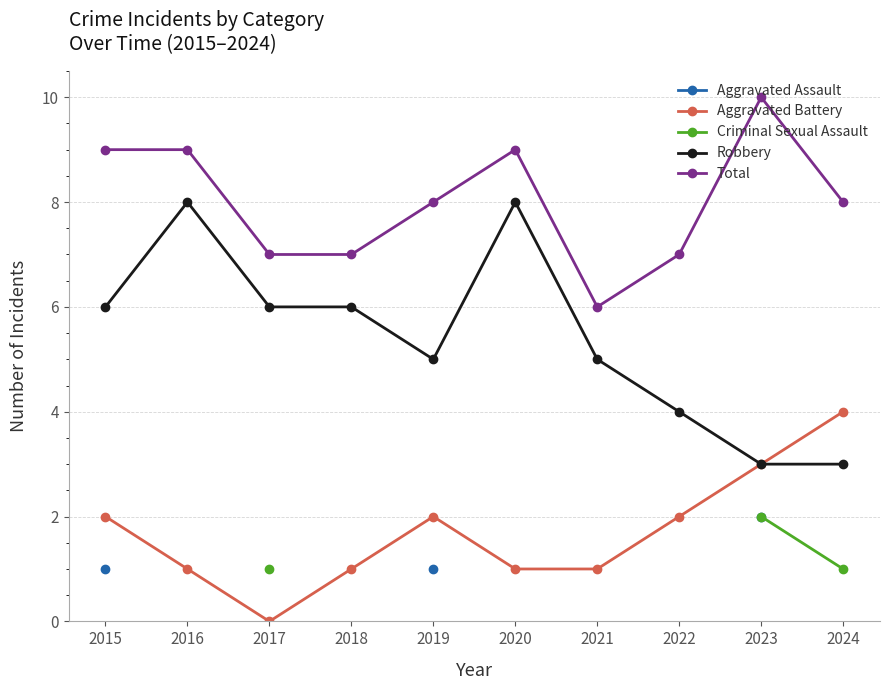

What are all the series names shown in the legend?

Aggravated Assault, Aggravated Battery, Criminal Sexual Assault, Robbery, Total